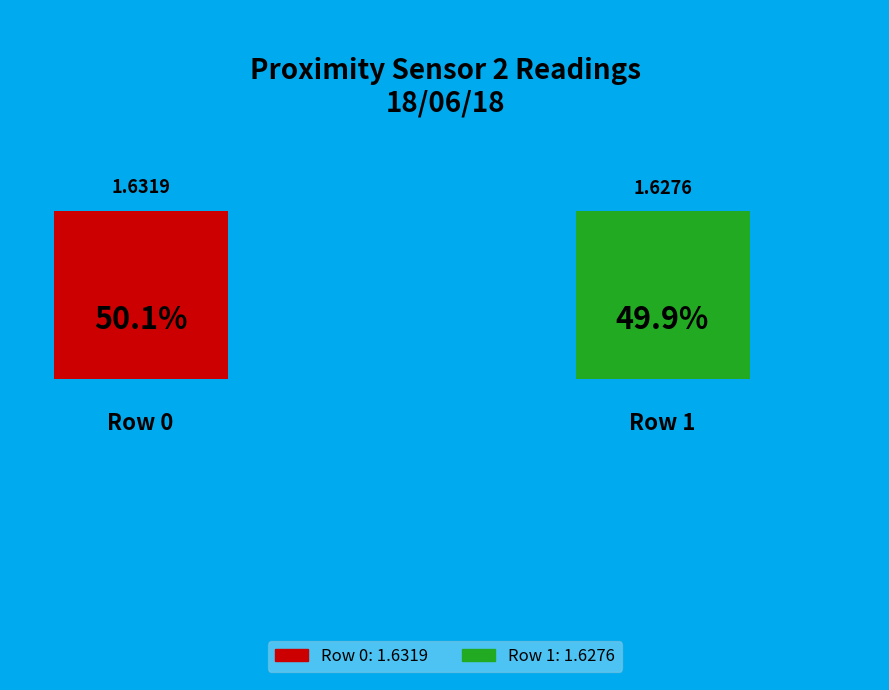

Combined, do 1 and 0 account for over 50%?

Yes